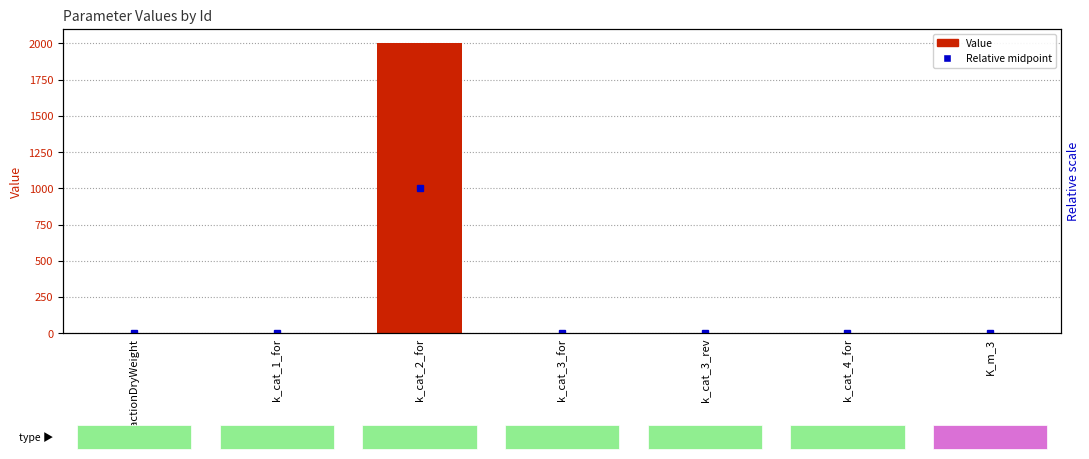

Rank the categories by value from highest to lowest.

k_cat_2_for, k_cat_1_for, K_m_3, k_cat_3_for, k_cat_3_rev, k_cat_4_for, fractionDryWeight